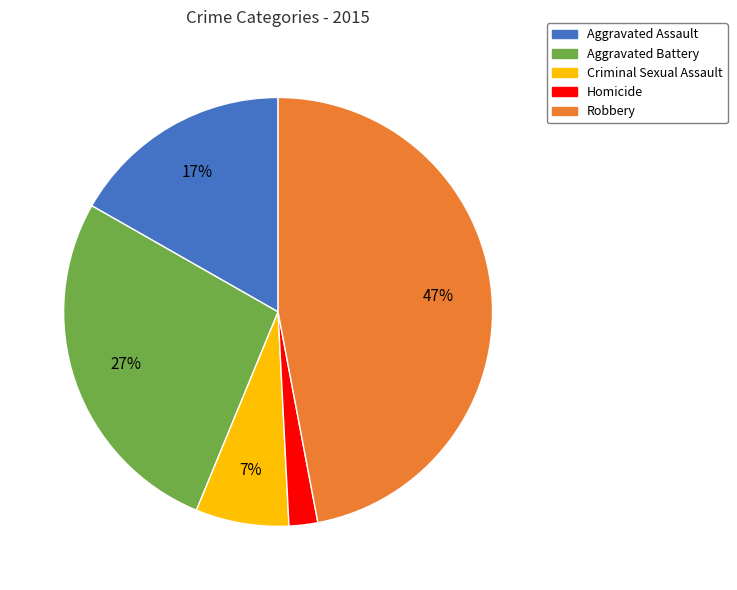

Which slice is the smallest?

Homicide